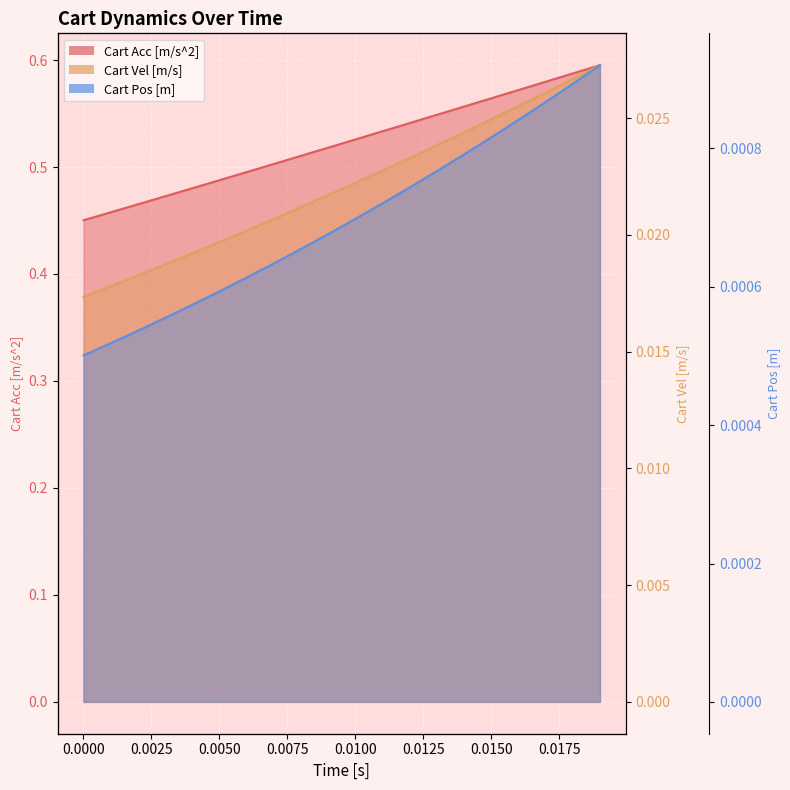

True or false: Cart Pos [m] and Cart Acc [m/s^2] cross at least once.

False